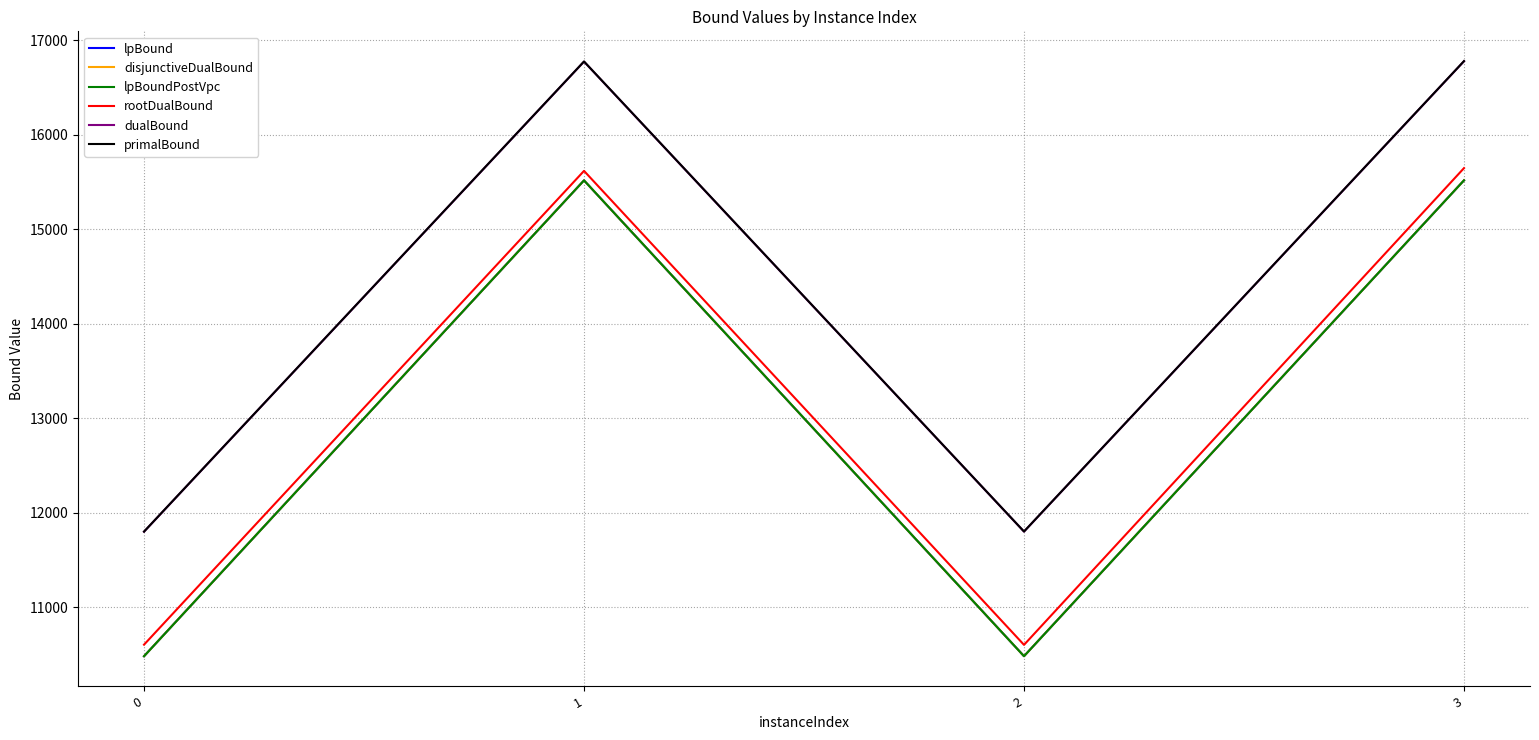

Is this an area chart (filled region under the line)?

No